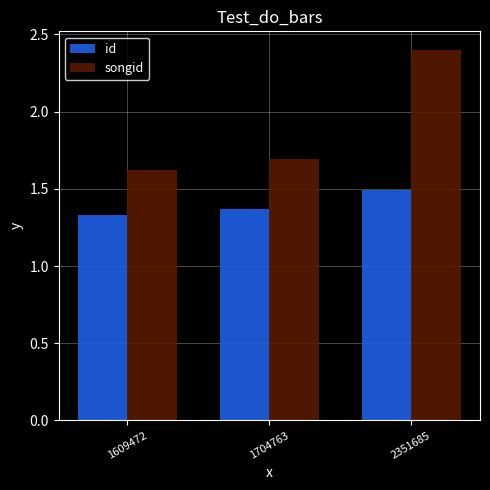

How many groups of bars are there?

3